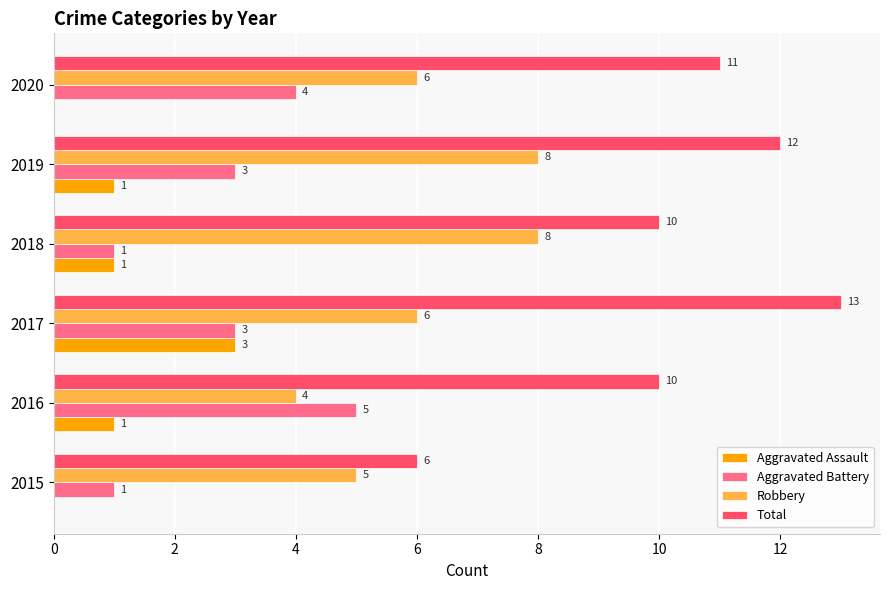

What is the maximum value for Total?

13